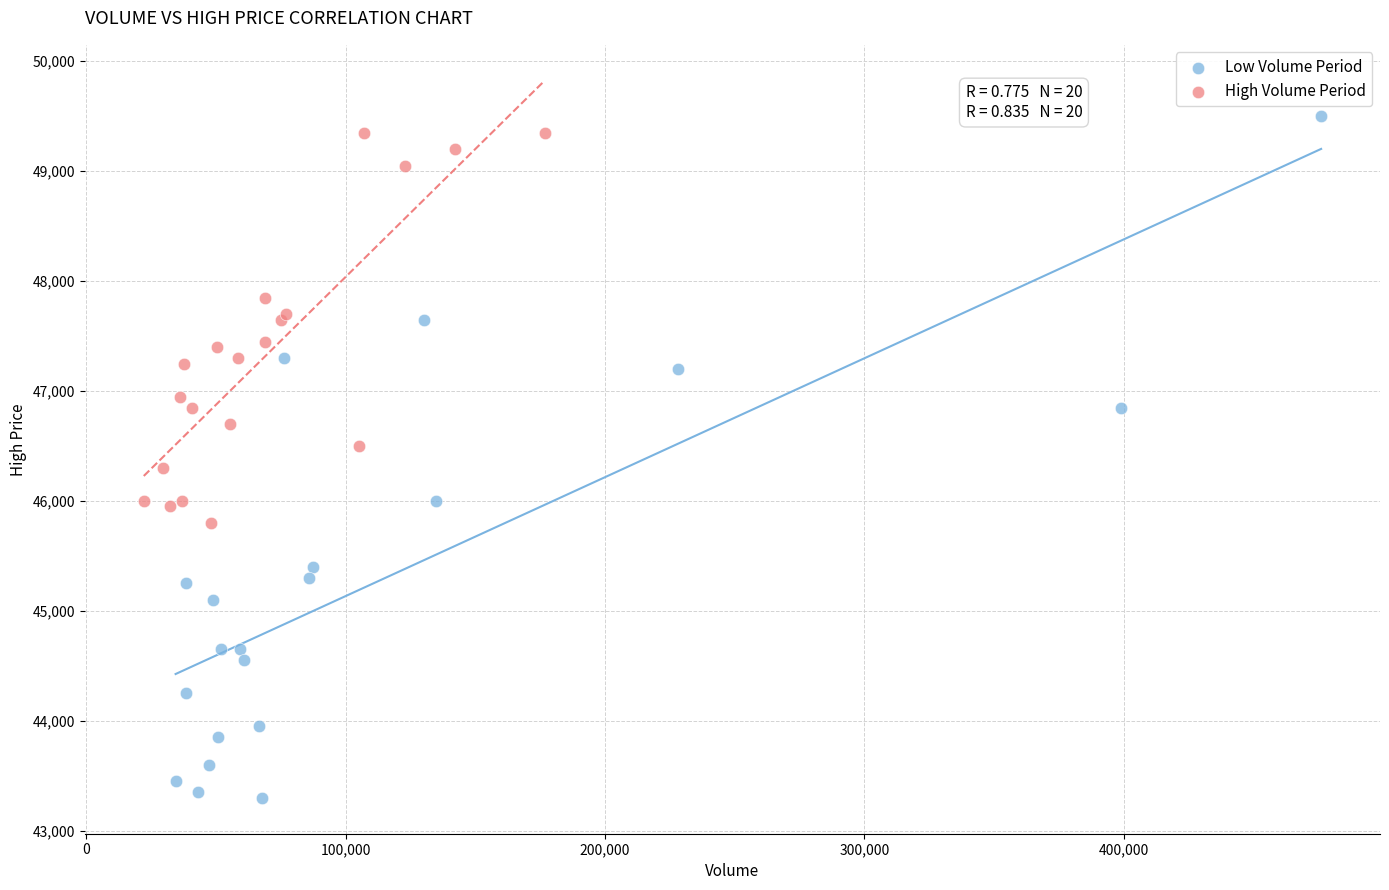

Which series has the widest spread of Y values?

Low Volume Period